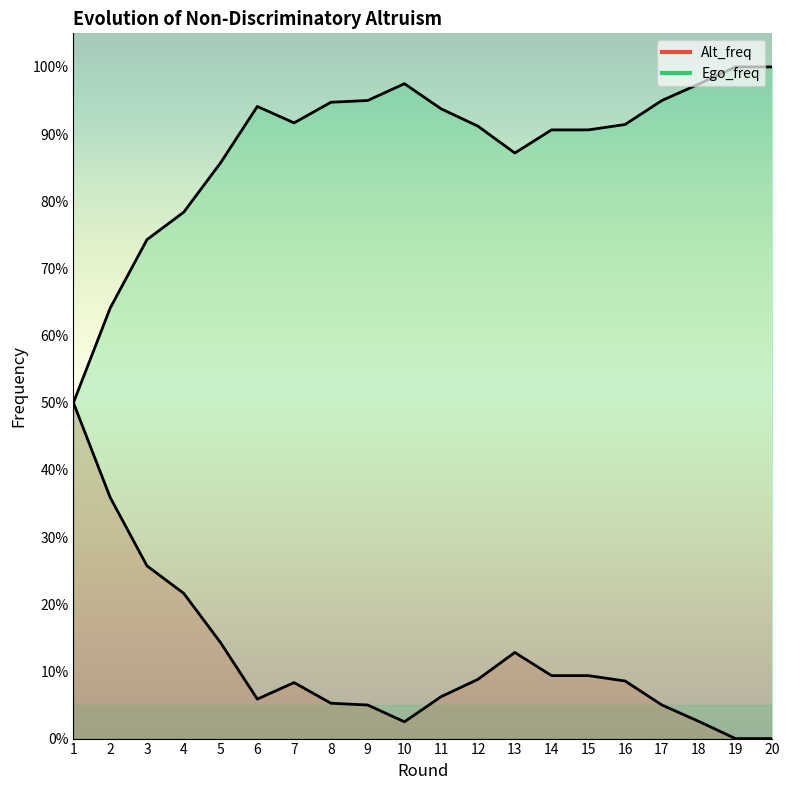

Reading left to right, what are all the values shown in this chart?

Alt_freq: 1=0.5	2=0.4	3=0.3	4=0.2	5=0.1	6=0.1	7=0.1	8=0.1	9=0.1	10=0.0	11=0.1	12=0.1	13=0.1	14=0.1	15=0.1	16=0.1	17=0.1	18=0.0	19=0.0	20=0.0
Ego_freq: 1=0.5	2=0.6	3=0.7	4=0.8	5=0.9	6=0.9	7=0.9	8=0.9	9=0.9	10=1.0	11=0.9	12=0.9	13=0.9	14=0.9	15=0.9	16=0.9	17=0.9	18=1.0	19=1.0	20=1.0